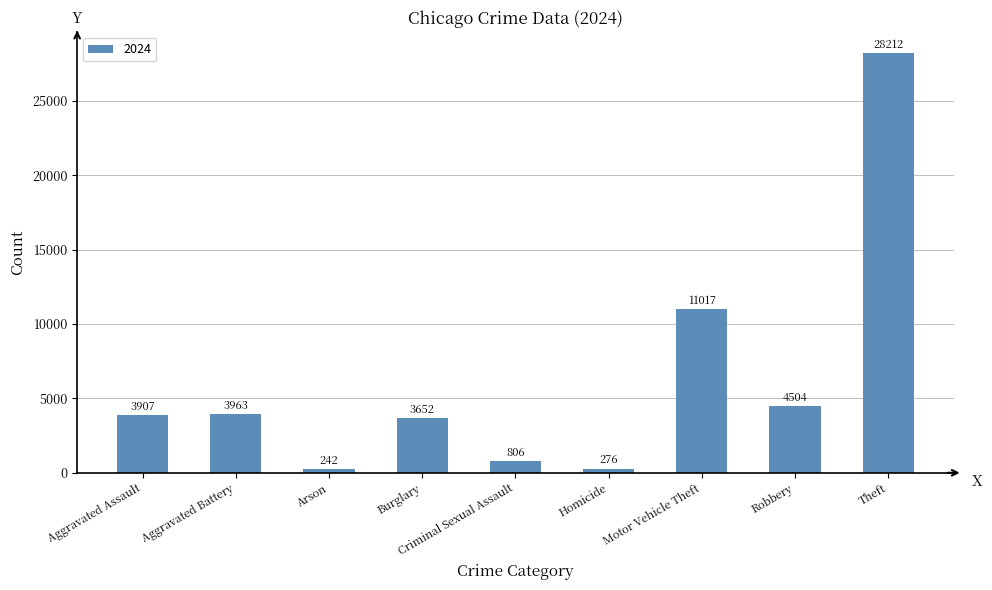

Rank the categories by value from lowest to highest.

Arson, Homicide, Criminal Sexual Assault, Burglary, Aggravated Assault, Aggravated Battery, Robbery, Motor Vehicle Theft, Theft